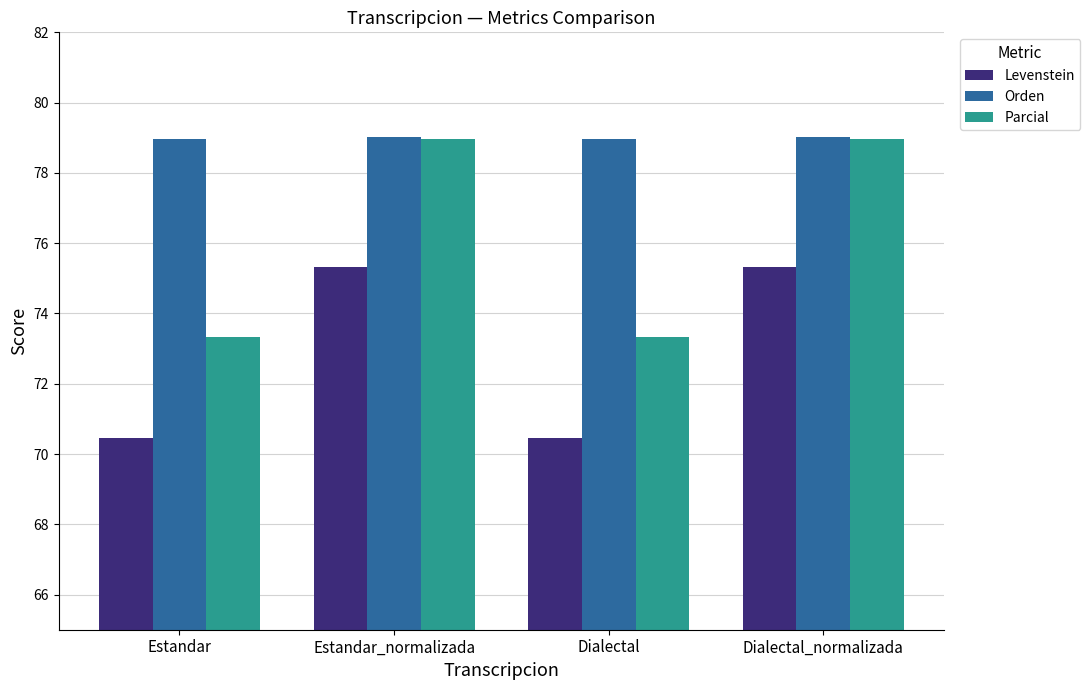

What is the sum of all Levenstein values?

291.5